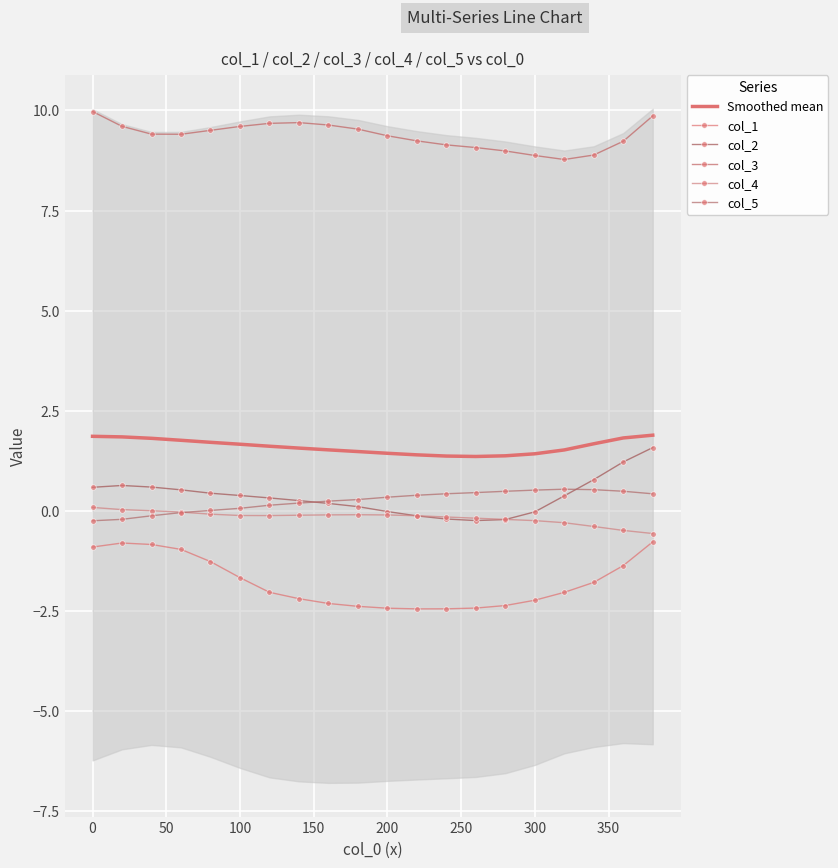

True or false: Smoothed mean and col_3 intersect in this chart.

False